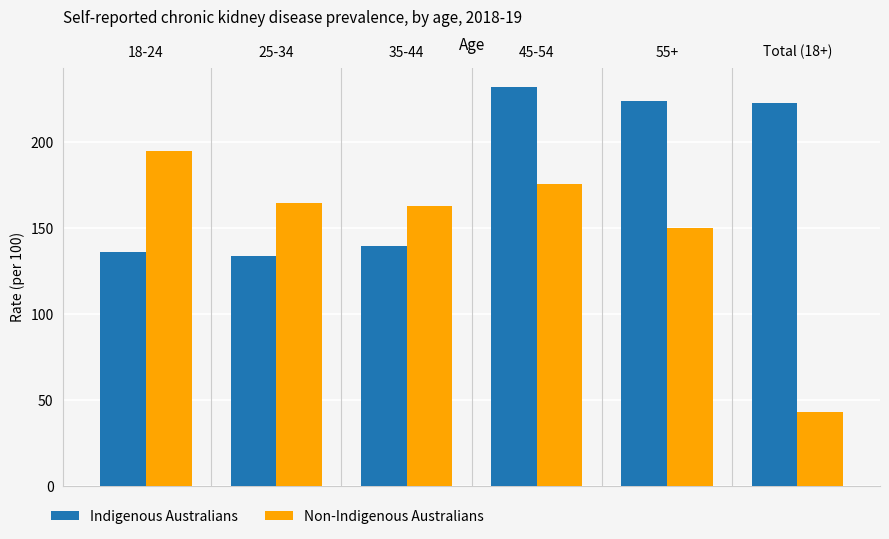

What is the average value of the Indigenous Australians series?

181.5